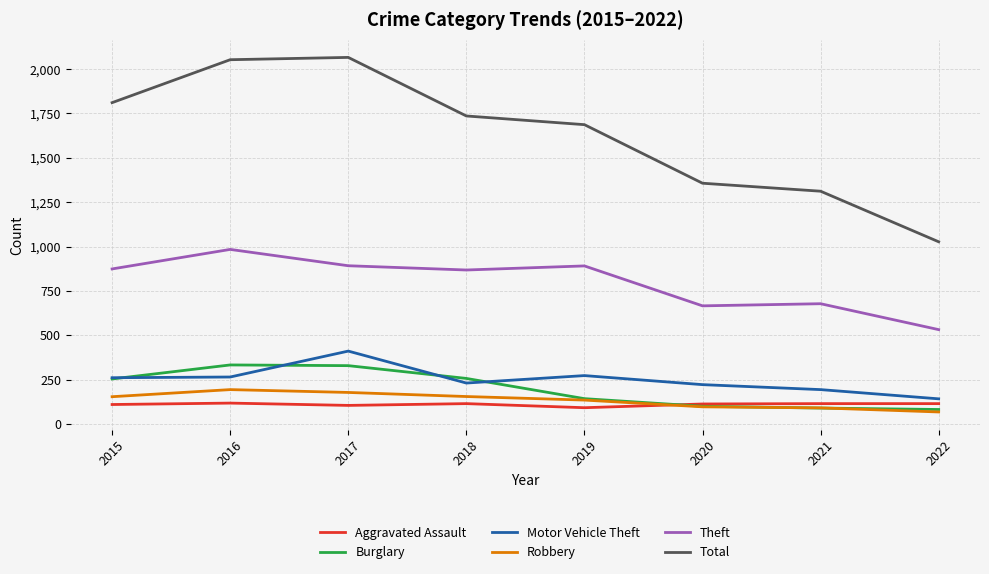

Where is the first local maximum for Motor Vehicle Theft?

2017